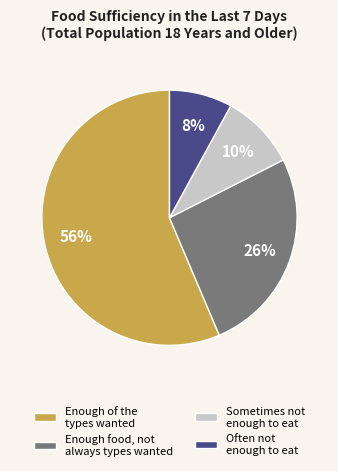

Is there a majority slice in this chart?

Yes